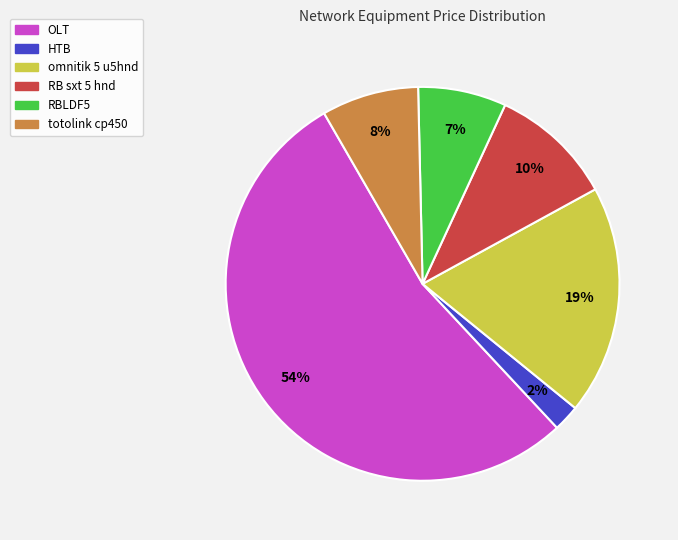

Count the number of slices in the pie.

6